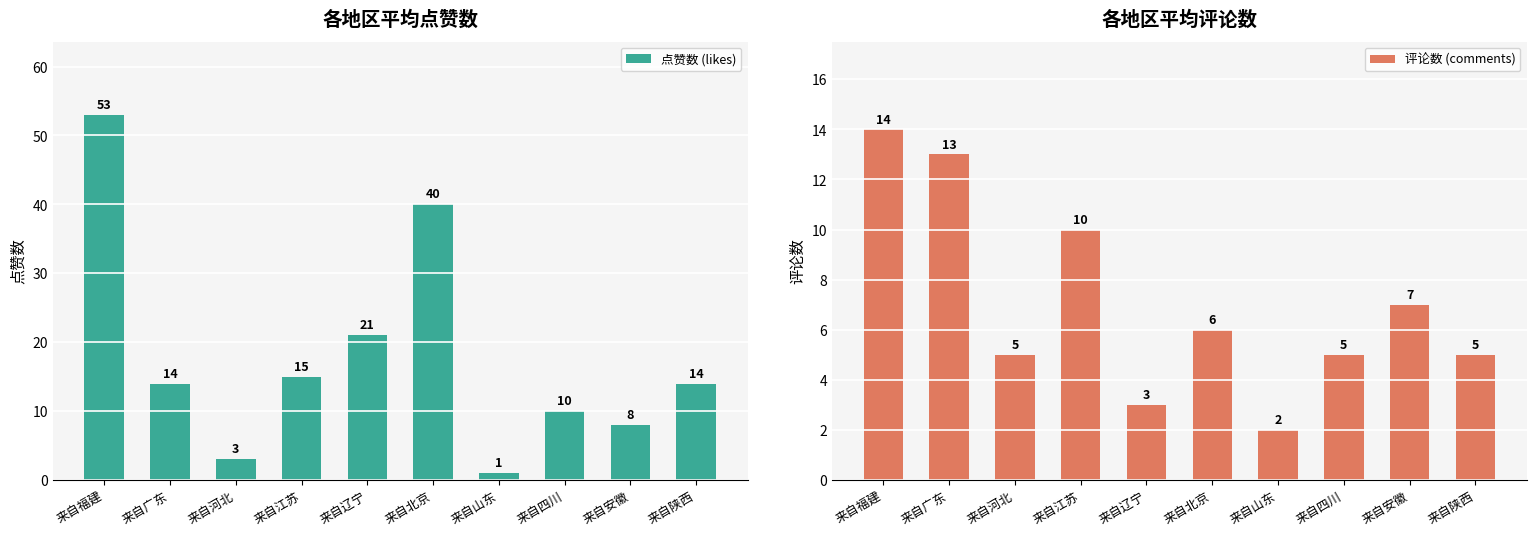

Which series changed the most between 来自福建 and 来自山东?

点赞数 (likes)